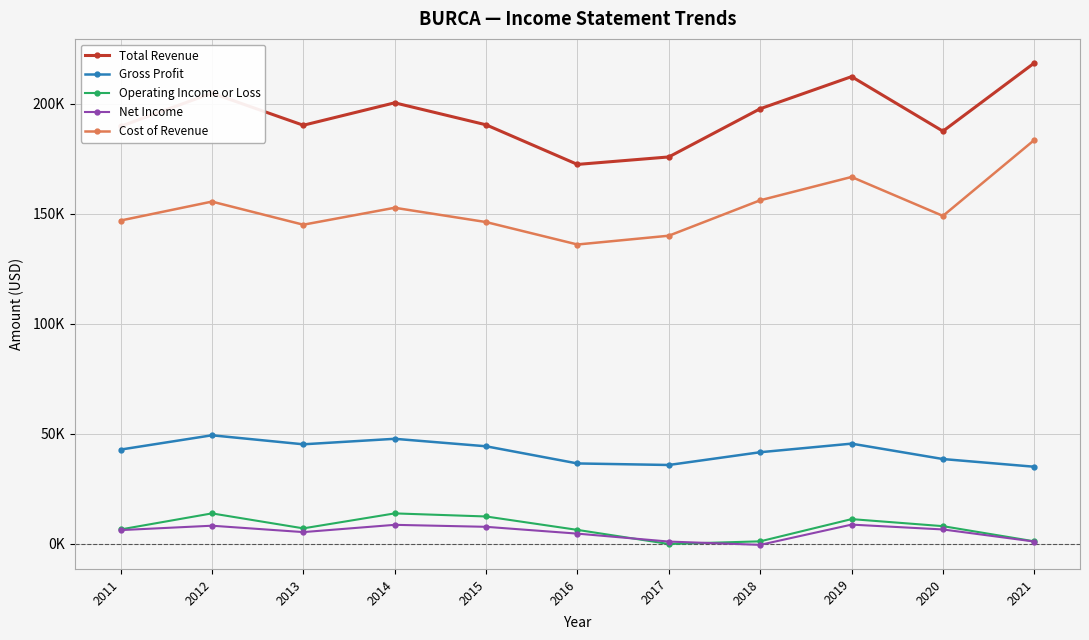

What are all the series names shown in the legend?

Total Revenue, Gross Profit, Operating Income or Loss, Net Income, Cost of Revenue